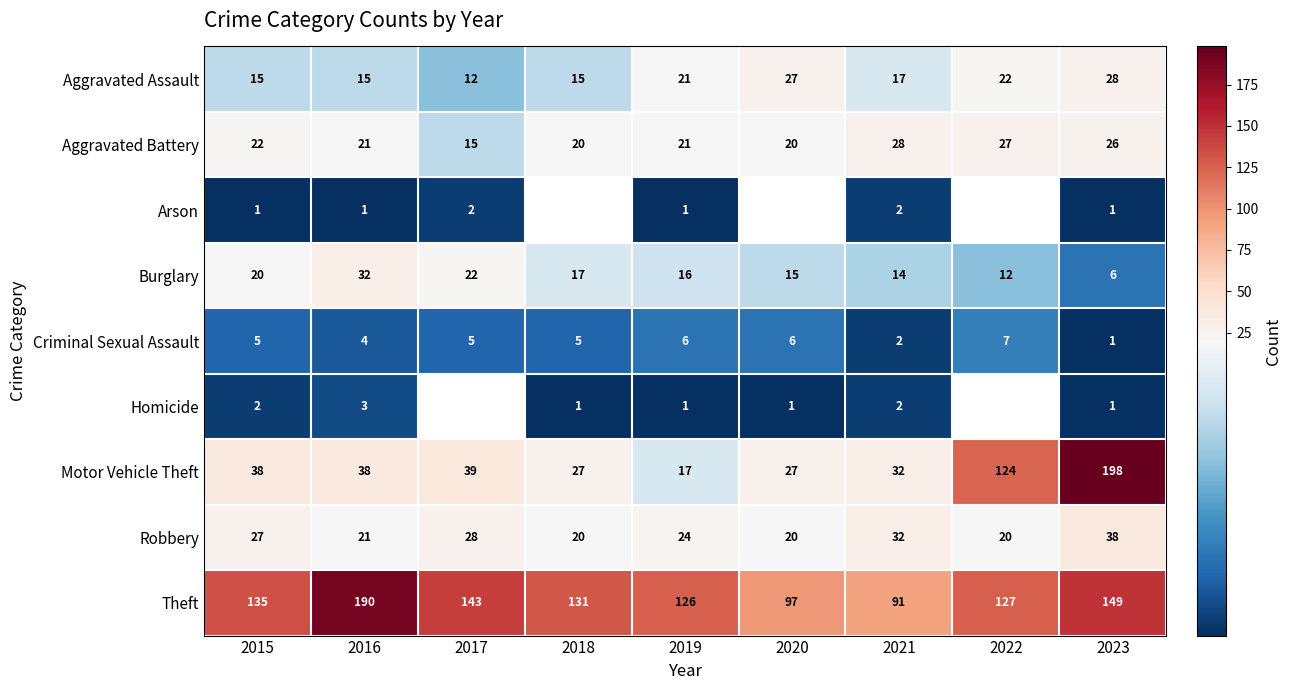

What is the smallest value displayed?

1.0